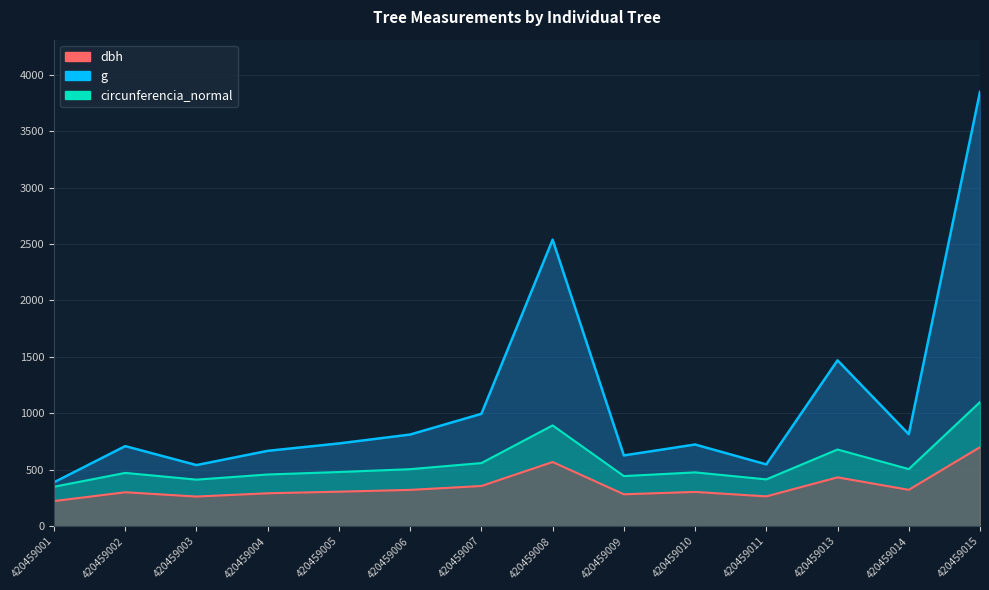

At which category does g reach its first local peak?

420459002